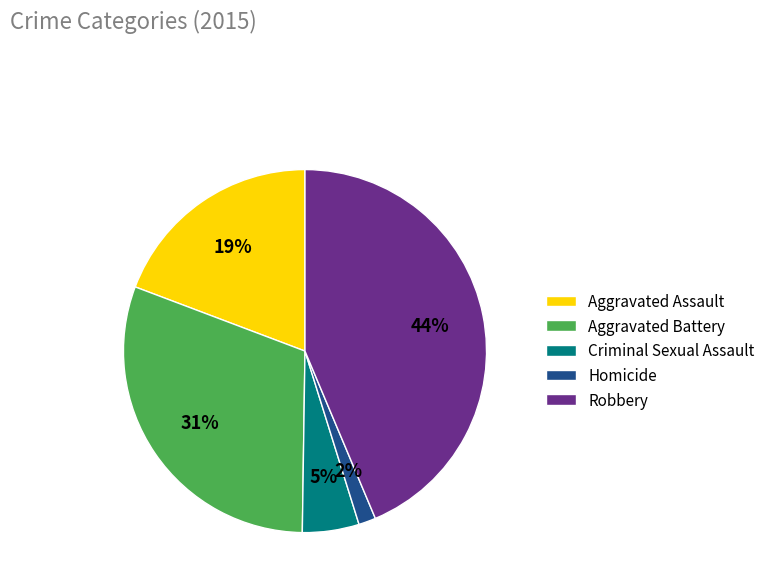

Which category has the biggest portion of the pie?

Robbery